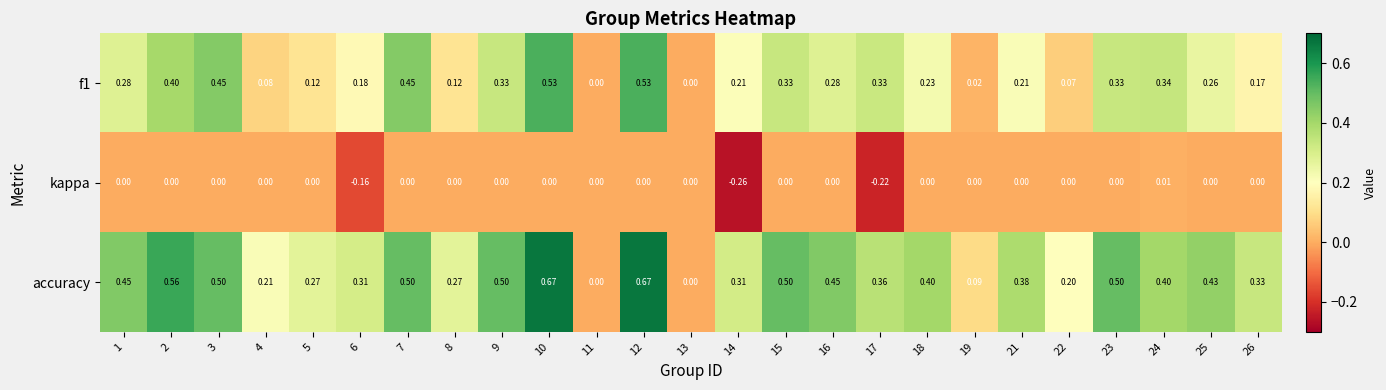

Which series has the widest spread of values?

accuracy